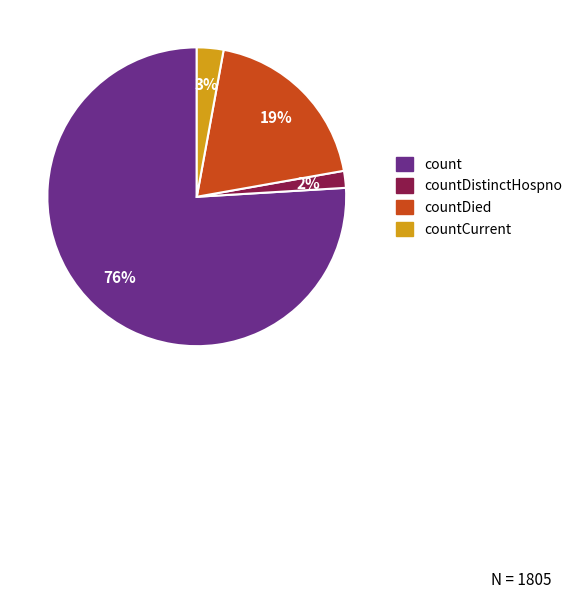

To the nearest percent, what is the average slice percentage?

25%